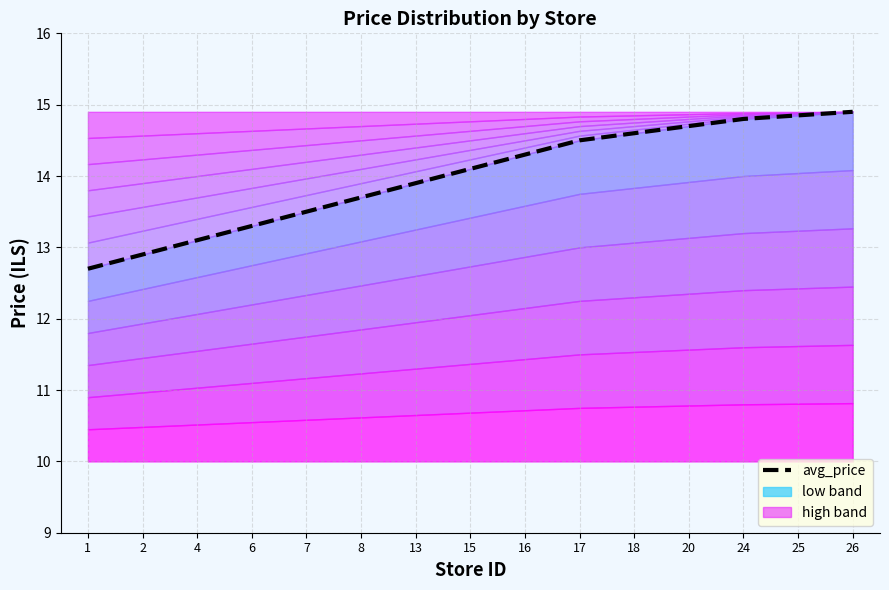

Reading left to right, extract all data points from this chart.

12.7	12.9	13.1	13.3	13.5	13.7	13.9	14.1	14.3	14.5	14.6	14.7	14.8	14.8	14.9